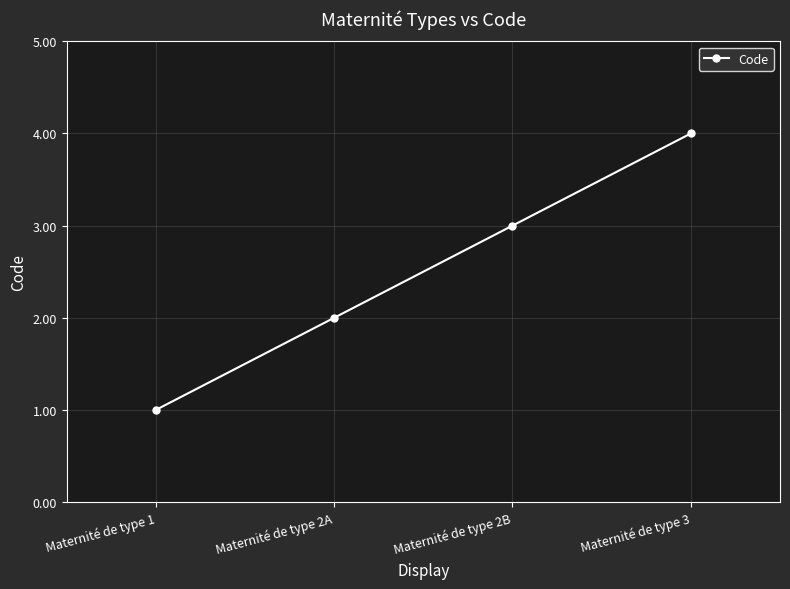

What is the sum of the values at Maternité de type 3 and Maternité de type 2B?

7